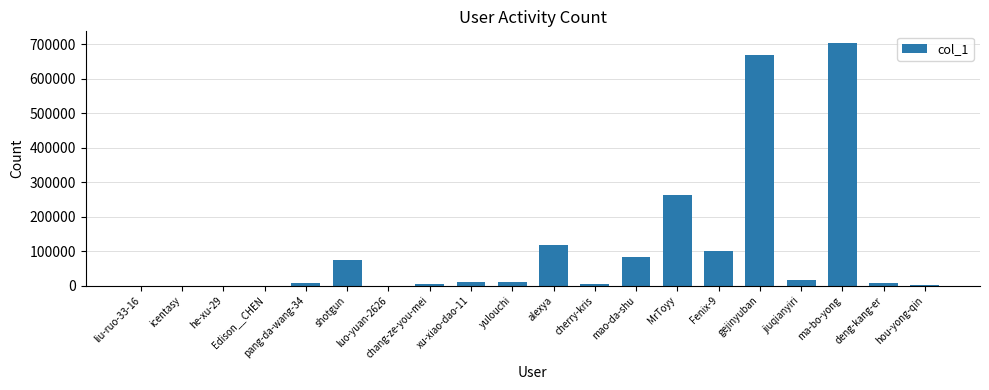

What is the sum of all values?

2076629